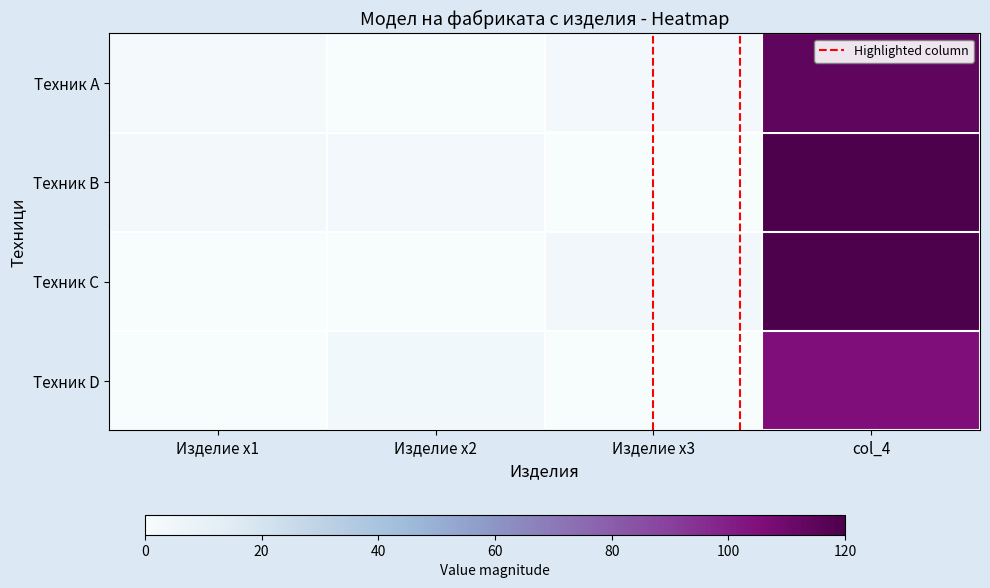

Which series has the largest total across all categories?

Техник B